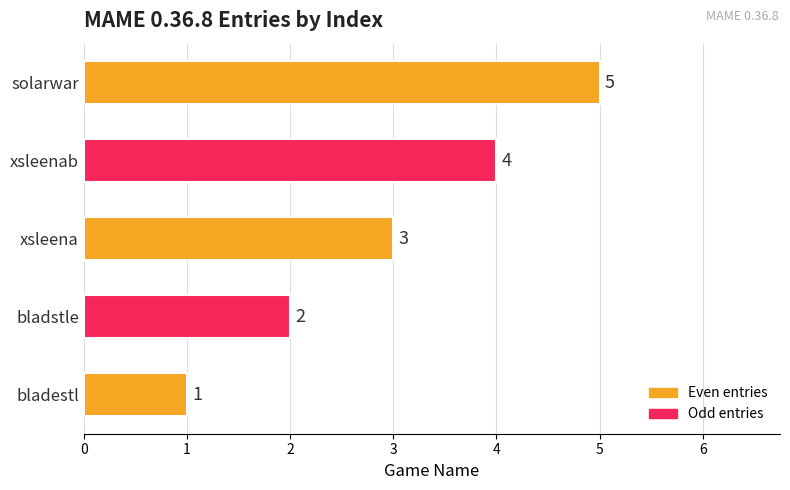

What is the difference between the values at solarwar and bladestl?

4